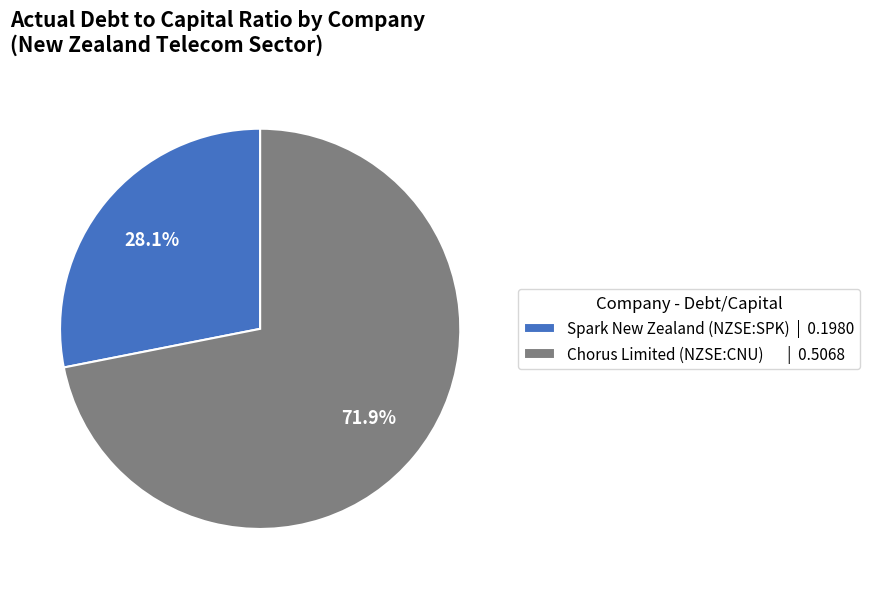

To the nearest percent, what is the difference between the largest and smallest slice percentages?

44%